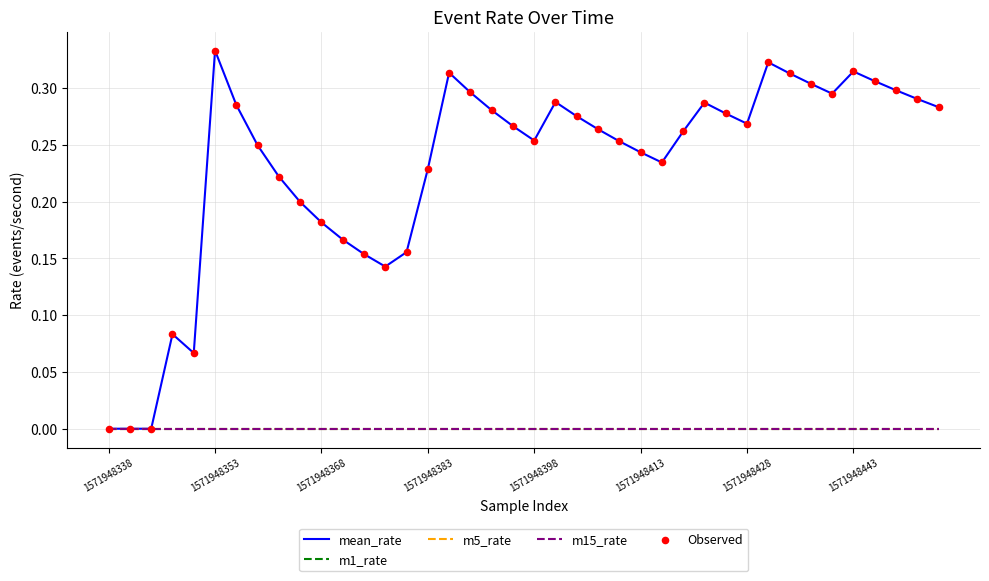

Is this an area chart (filled region under the line)?

No